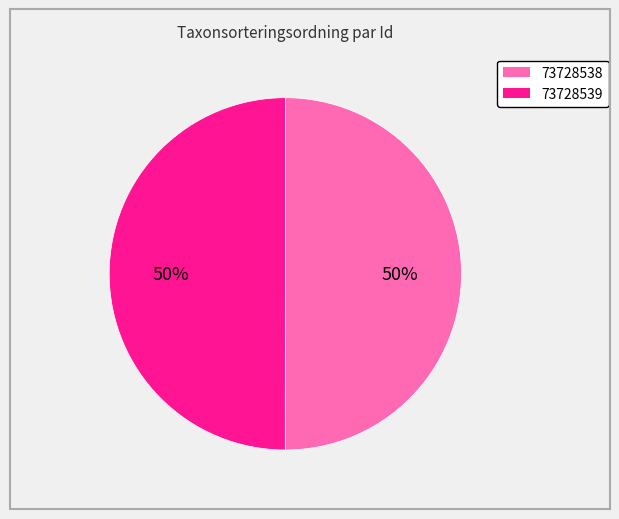

How many slices are in this pie chart?

2